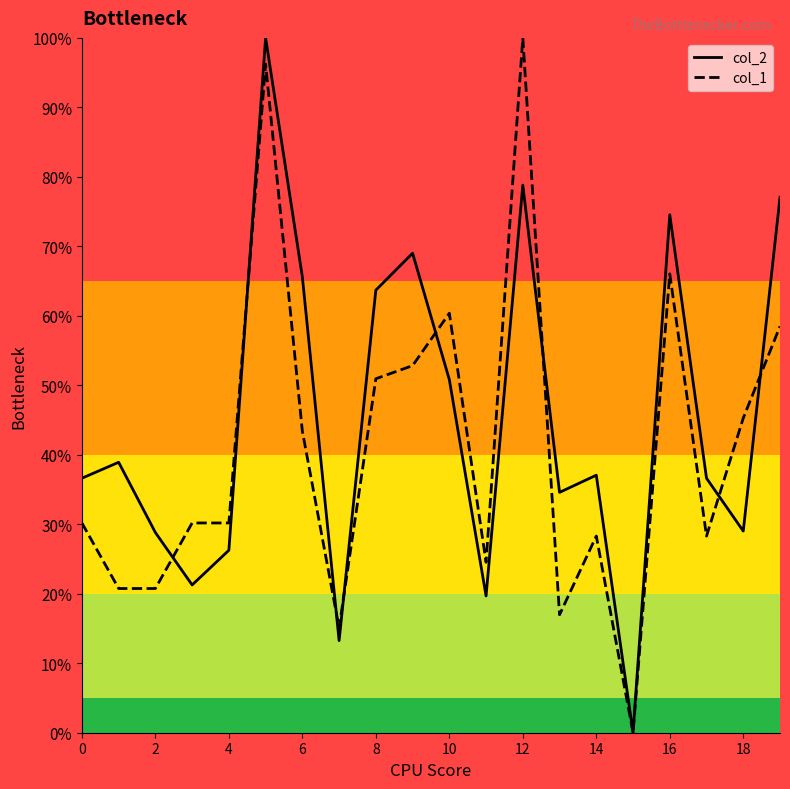

How many lines are shown in the chart?

2